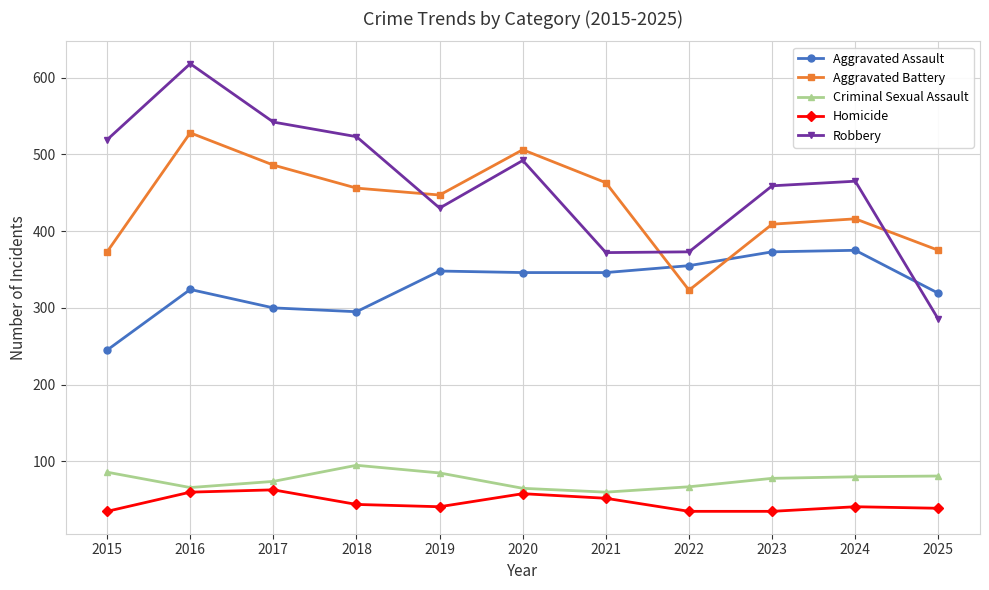

What is the difference between the maximum and minimum values in the Aggravated Assault series?

130